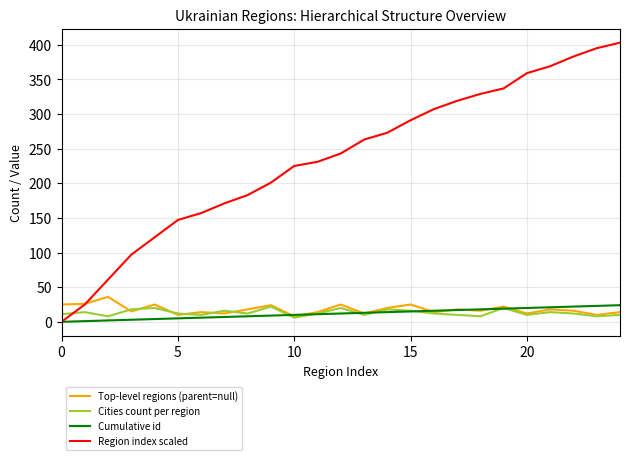

What is the sum of all Cumulative id values?

300